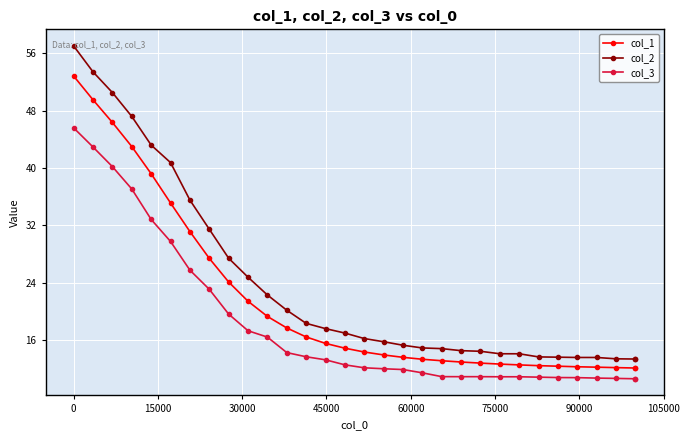

What is the value of the col_3 point at the 3rd from the left?

40.2